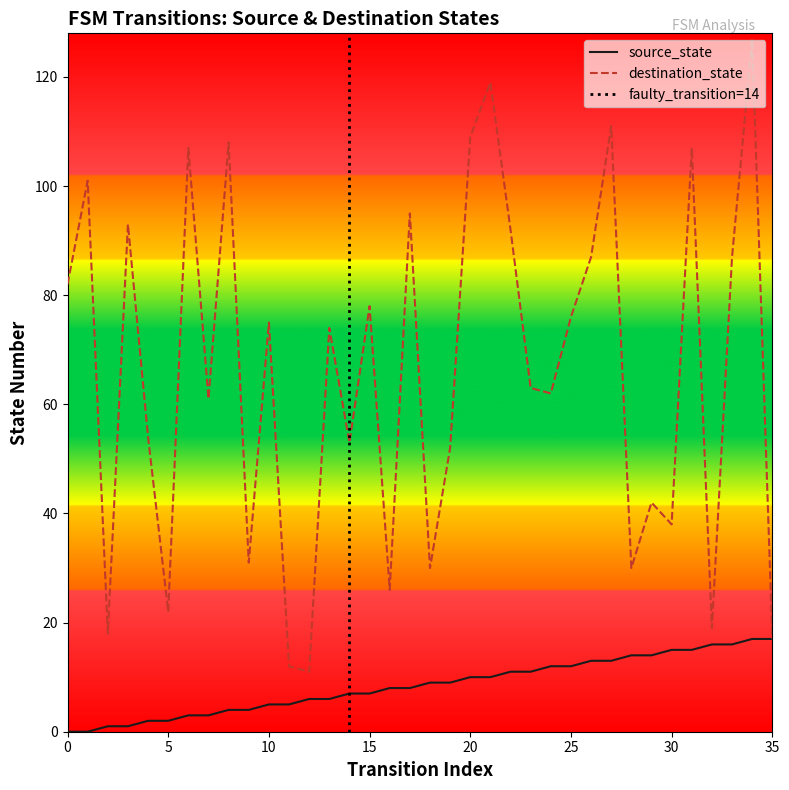

Reading right to left, extract all data points from this chart.

source_state: 35=17	34=17	33=16	32=16	31=15	30=15	29=14	28=14	27=13	26=13	25=12	24=12	23=11	22=11	21=10	20=10	19=9	18=9	17=8	16=8	15=7	14=7	13=6	12=6	11=5	10=5	9=4	8=4	7=3	6=3	5=2	4=2	3=1	2=1	1=0	0=0
destination_state: 35=17	34=127	33=87	32=19	31=107	30=38	29=42	28=30	27=111	26=87	25=76	24=62	23=63	22=92	21=119	20=109	19=52	18=30	17=95	16=26	15=78	14=53	13=74	12=11	11=12	10=75	9=31	8=108	7=61	6=107	5=22	4=54	3=93	2=18	1=101	0=82